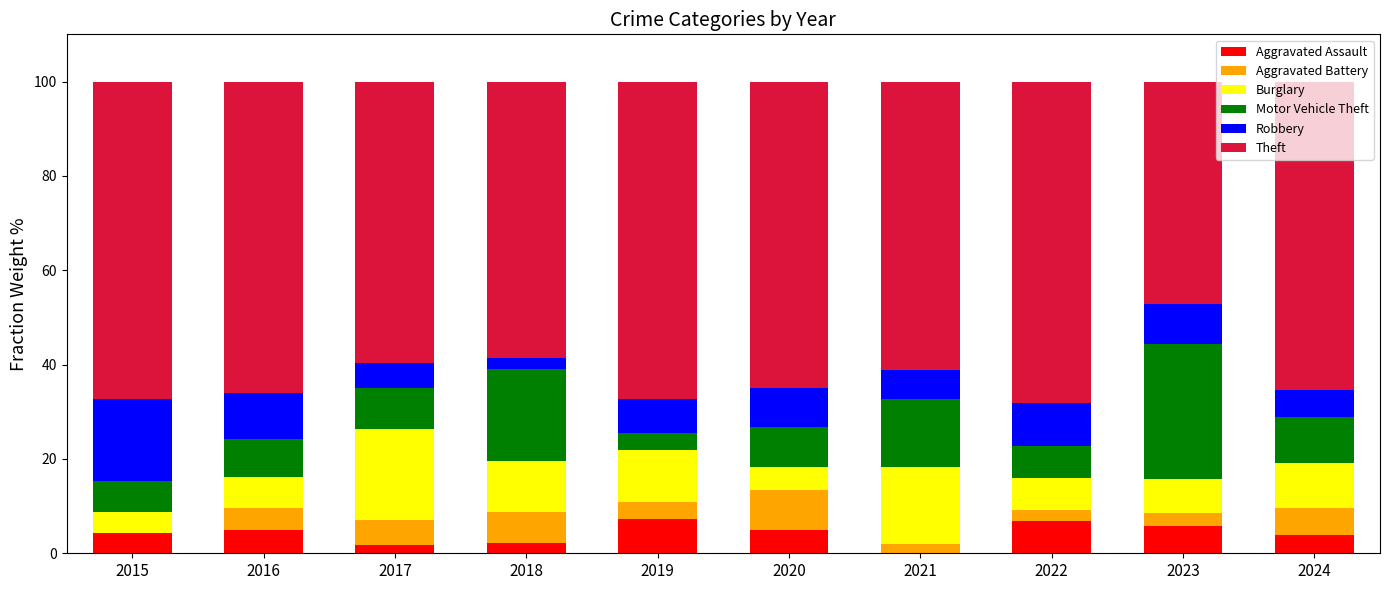

What is the total value across all series at 2019?

100.0